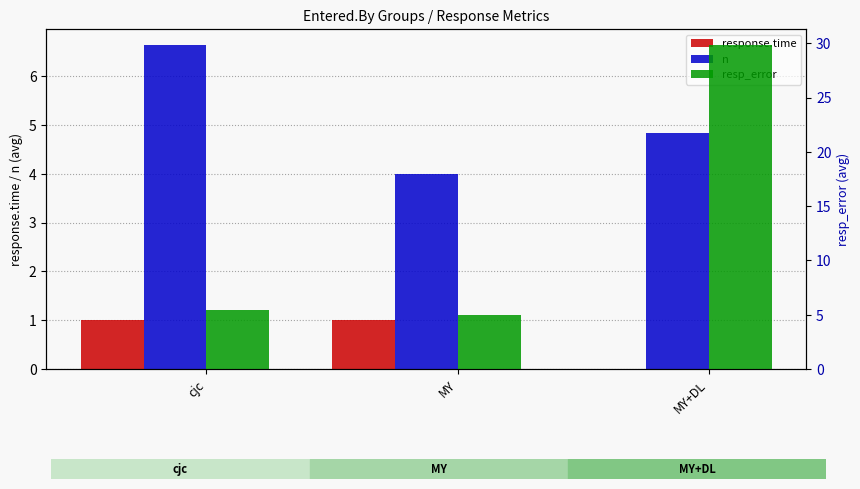

Is it true that resp_error equals 6.8 at MY?

False